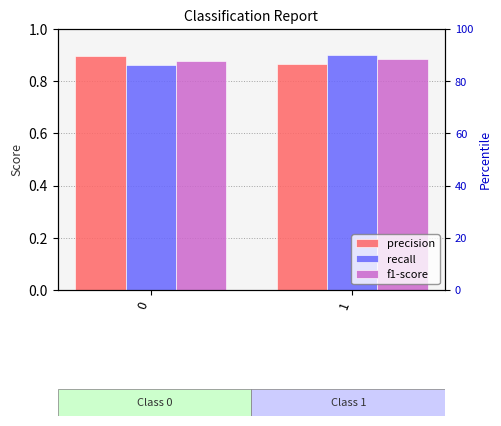

How many bars are there in total?

6